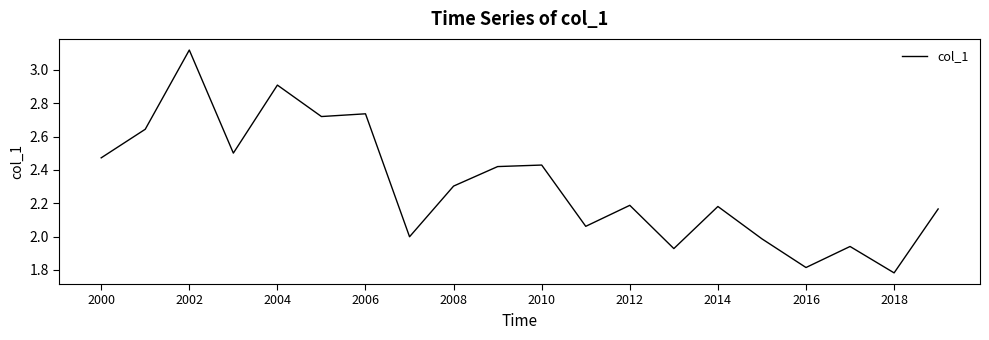

What is the sum of all values?

46.3